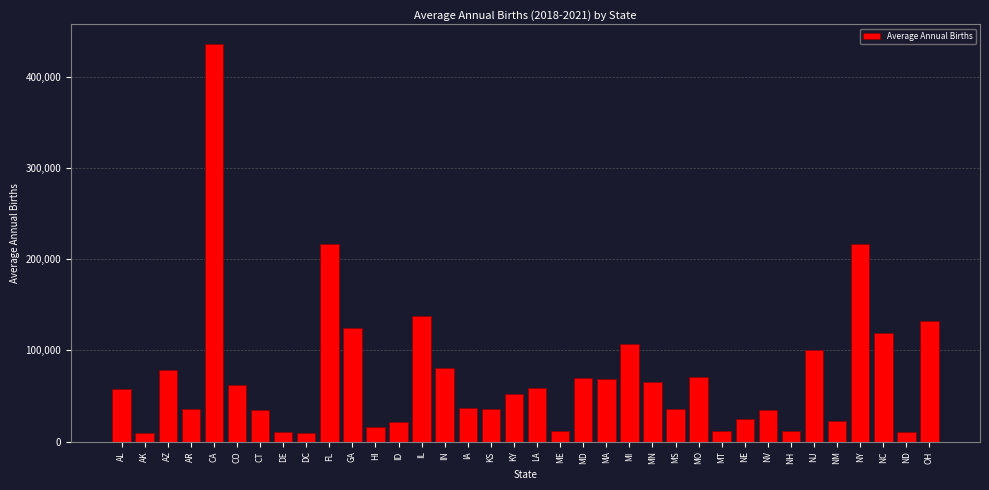

Where is the data nearest to the value 222261?

NY